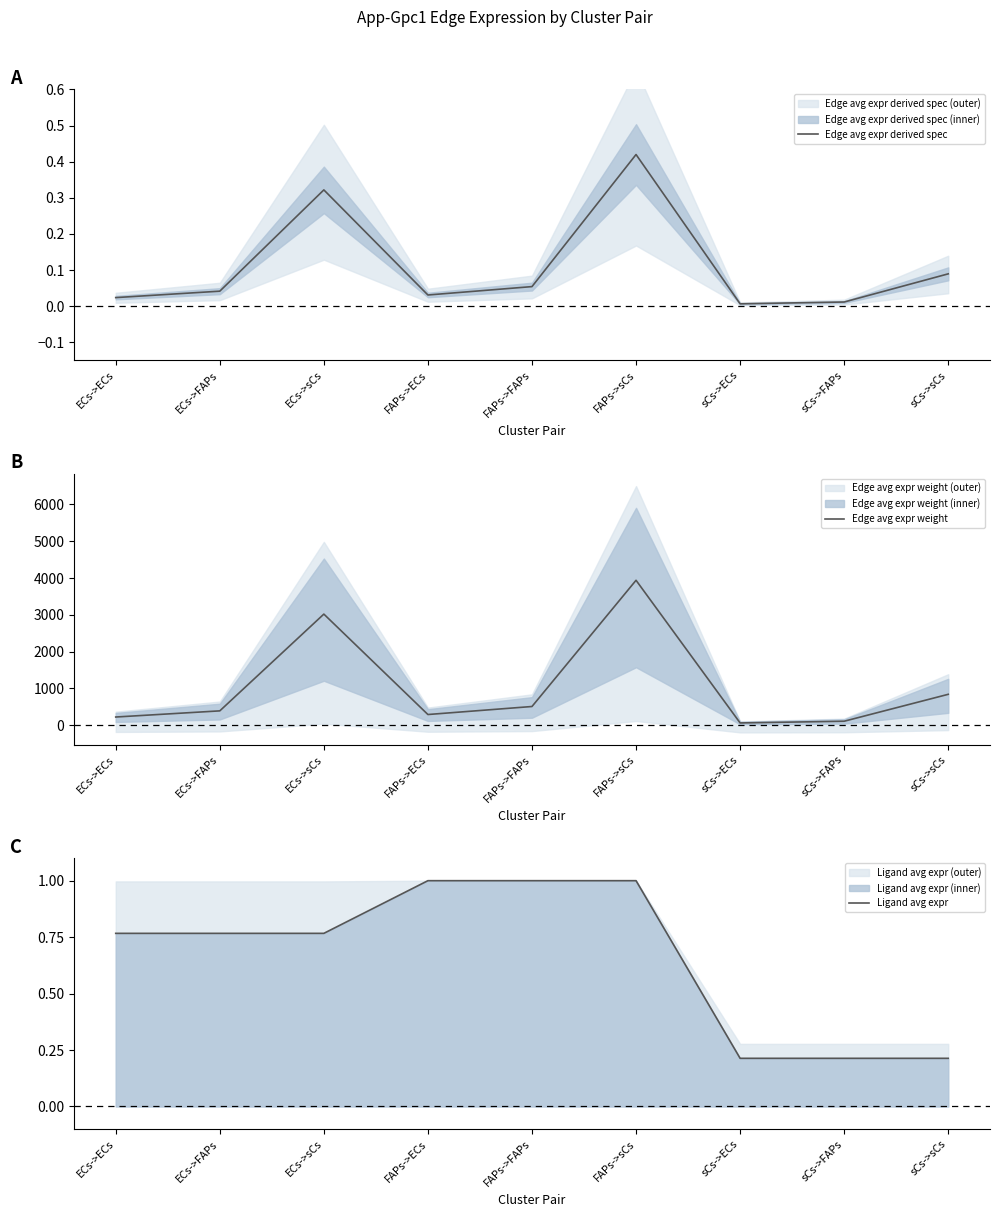

The value of Edge avg expr weight at FAPs->ECs is 290.8. True or false?

True